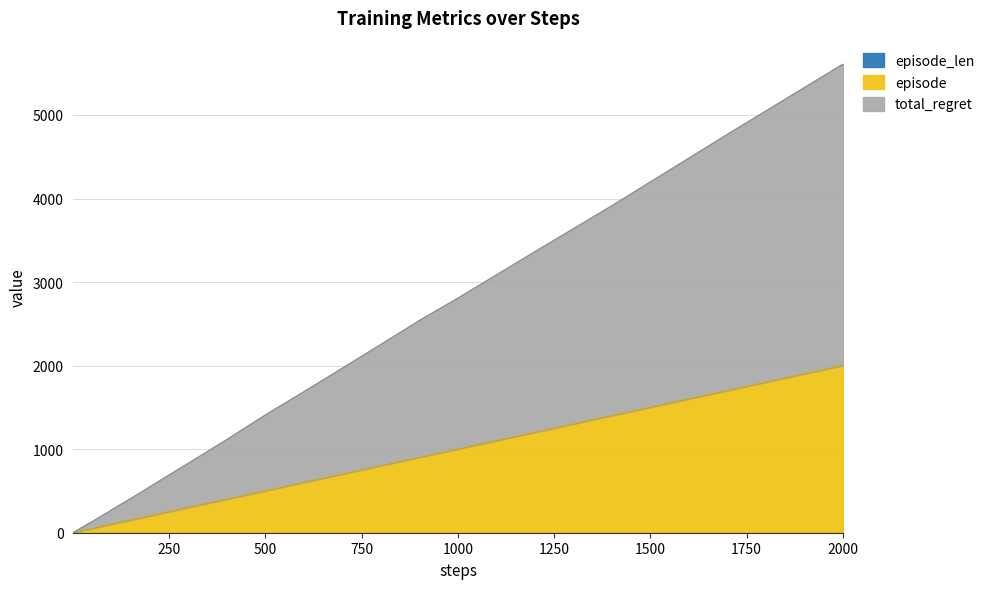

At which category is the sum across all series the highest?

2000